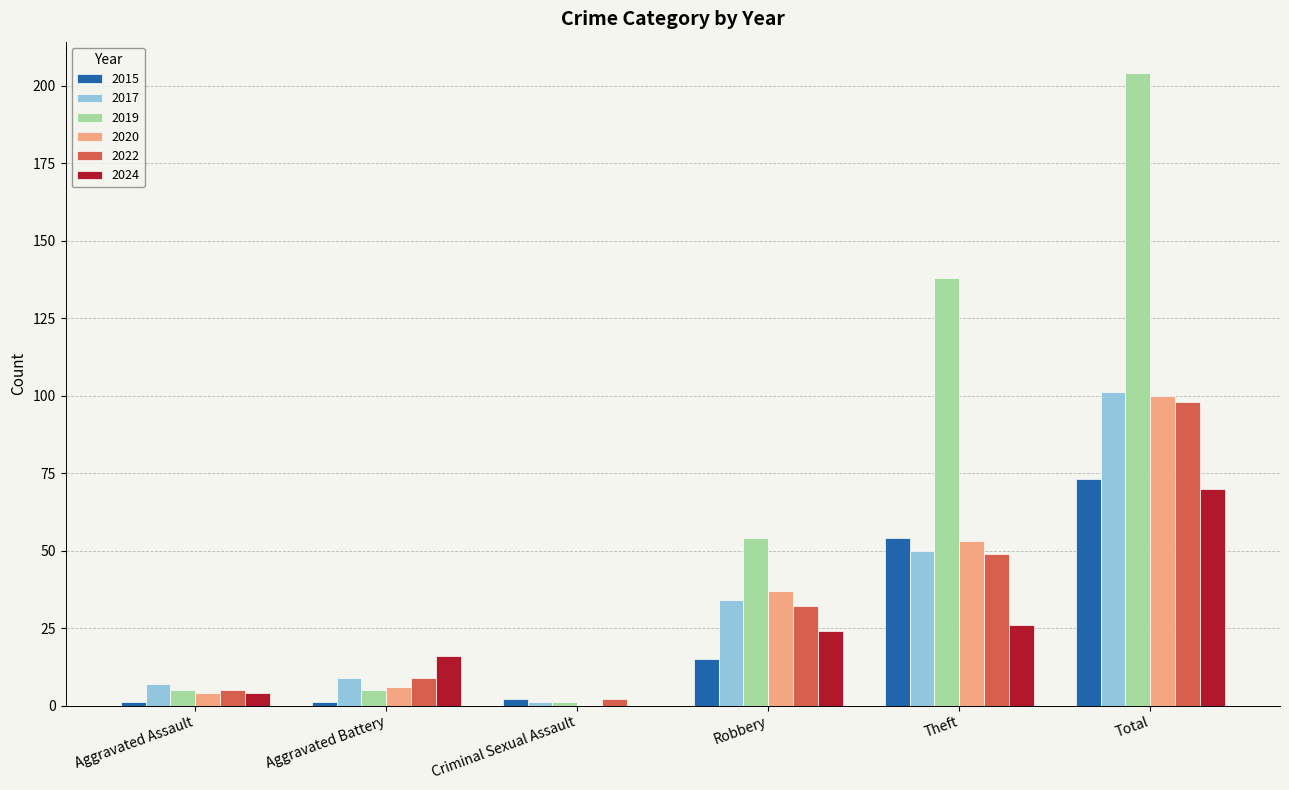

Reading left to right, extract all data points from this chart.

2015: Aggravated Assault=1	Aggravated Battery=1	Criminal Sexual Assault=2	Robbery=15	Theft=54	Total=73
2017: Aggravated Assault=7	Aggravated Battery=9	Criminal Sexual Assault=1	Robbery=34	Theft=50	Total=101
2019: Aggravated Assault=5	Aggravated Battery=5	Criminal Sexual Assault=1	Robbery=54	Theft=138	Total=204
2020: Aggravated Assault=4	Aggravated Battery=6	Criminal Sexual Assault=0	Robbery=37	Theft=53	Total=100
2022: Aggravated Assault=5	Aggravated Battery=9	Criminal Sexual Assault=2	Robbery=32	Theft=49	Total=98
2024: Aggravated Assault=4	Aggravated Battery=16	Criminal Sexual Assault=0	Robbery=24	Theft=26	Total=70